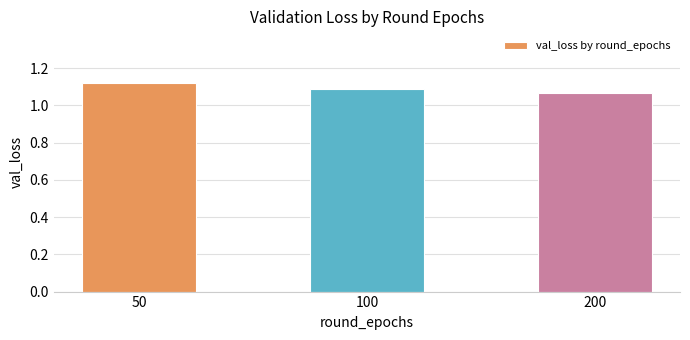

List the labels in order of value, largest first.

50, 100, 200